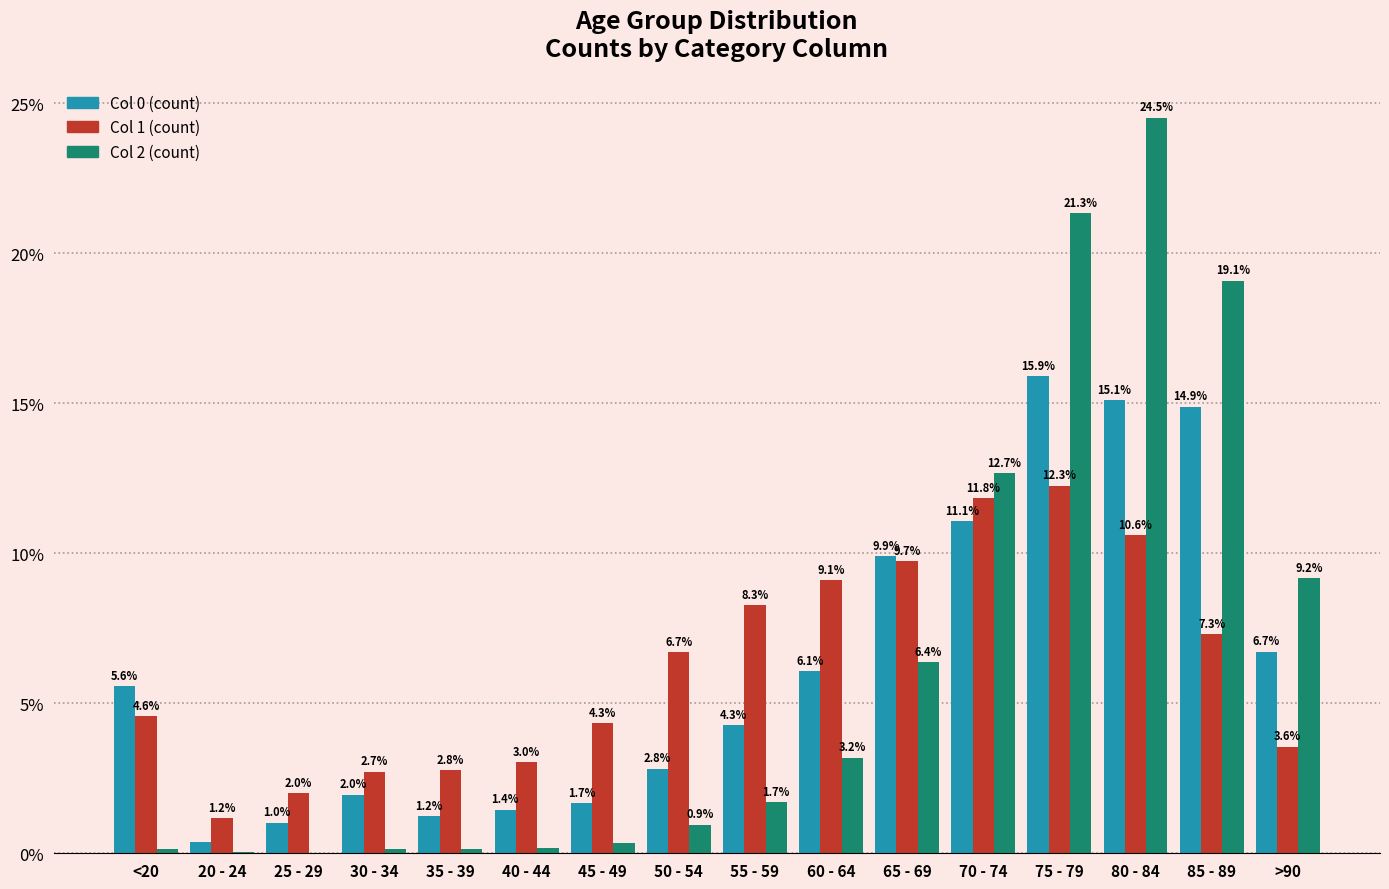

What is the total value across all series at 60 - 64?

18.4